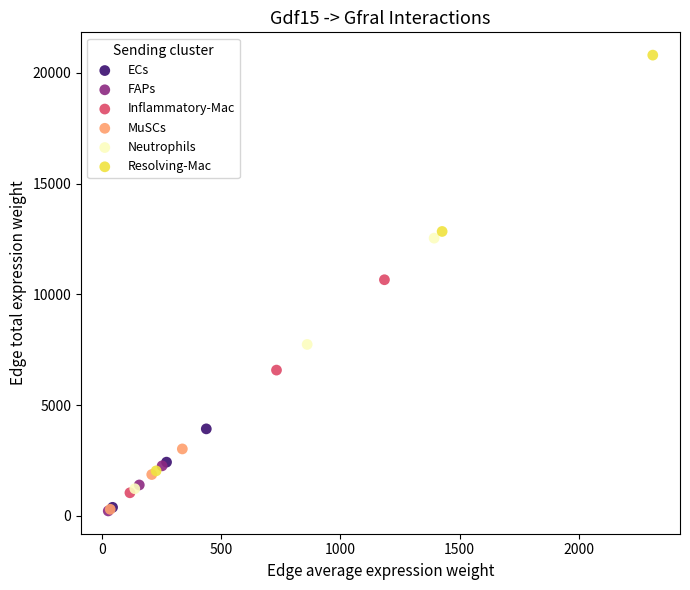

What are all the series names shown in the legend?

ECs, FAPs, Inflammatory-Mac, MuSCs, Neutrophils, Resolving-Mac